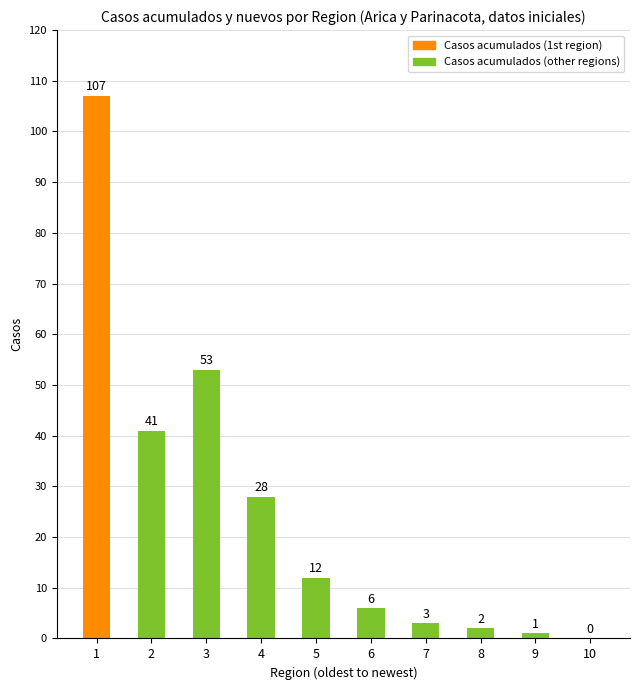

What is the change in value from 4 to 9?

-27